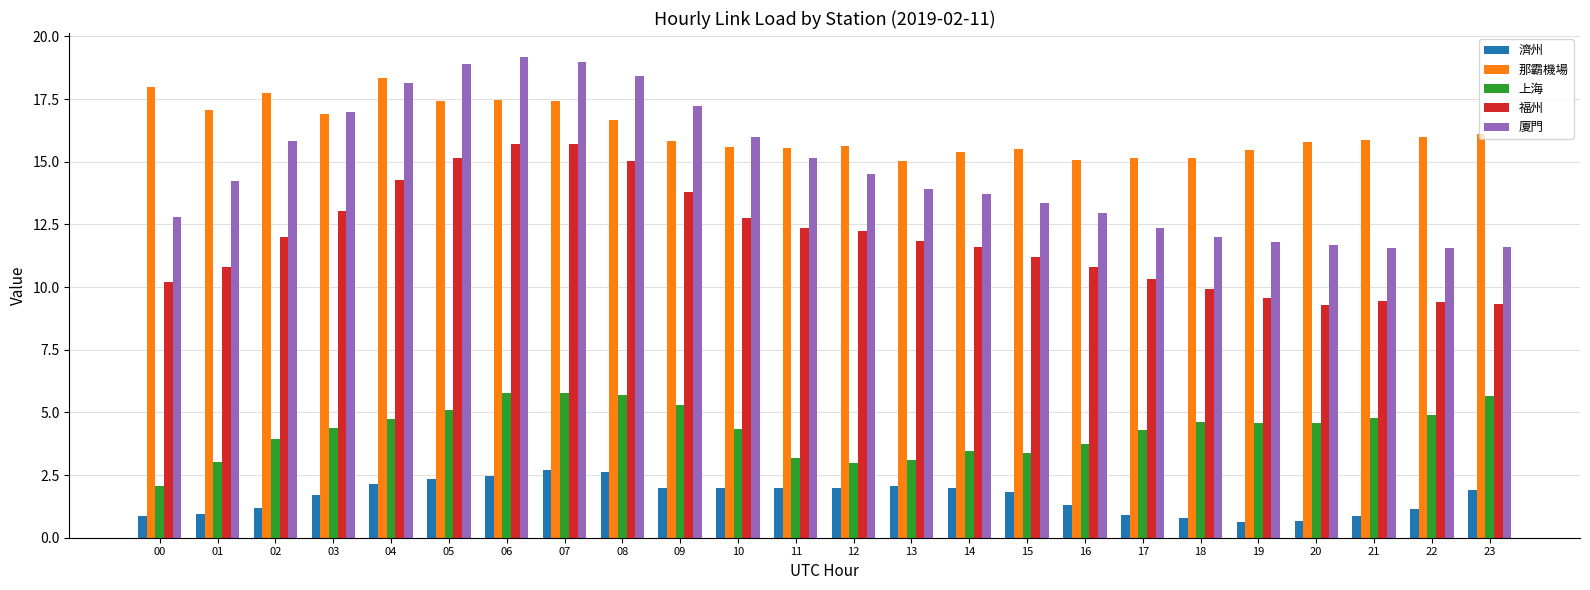

How many data points does each series have?

24